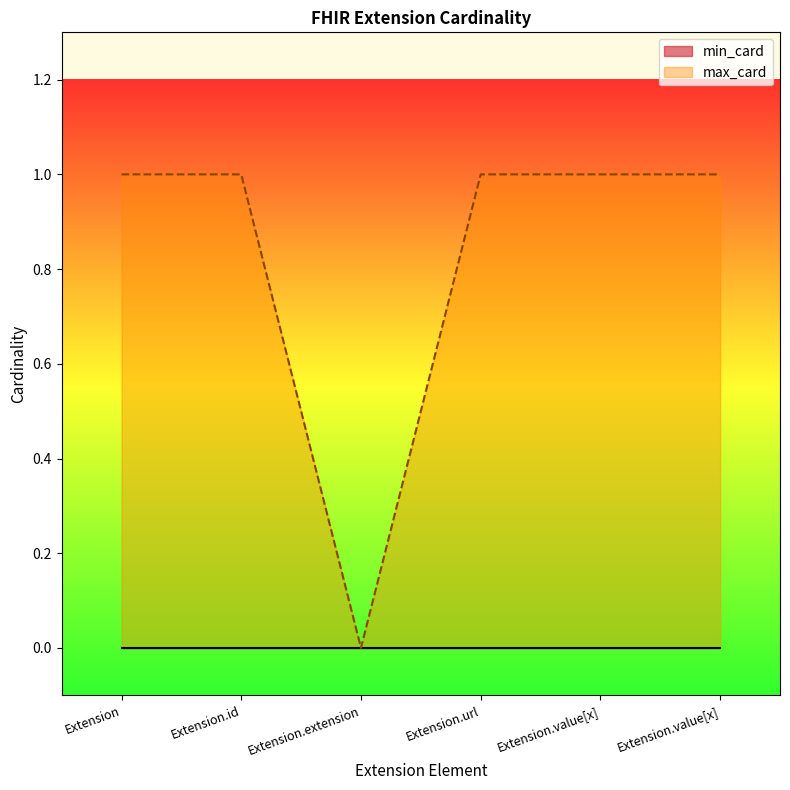

List the labels in order of value, largest first.

Extension, Extension.id, Extension.url, Extension.value[x], Extension.value[x], Extension.extension